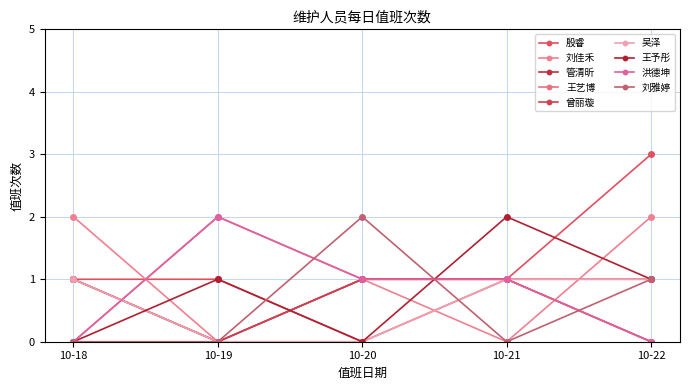

Does the chart have visible grid lines?

Yes